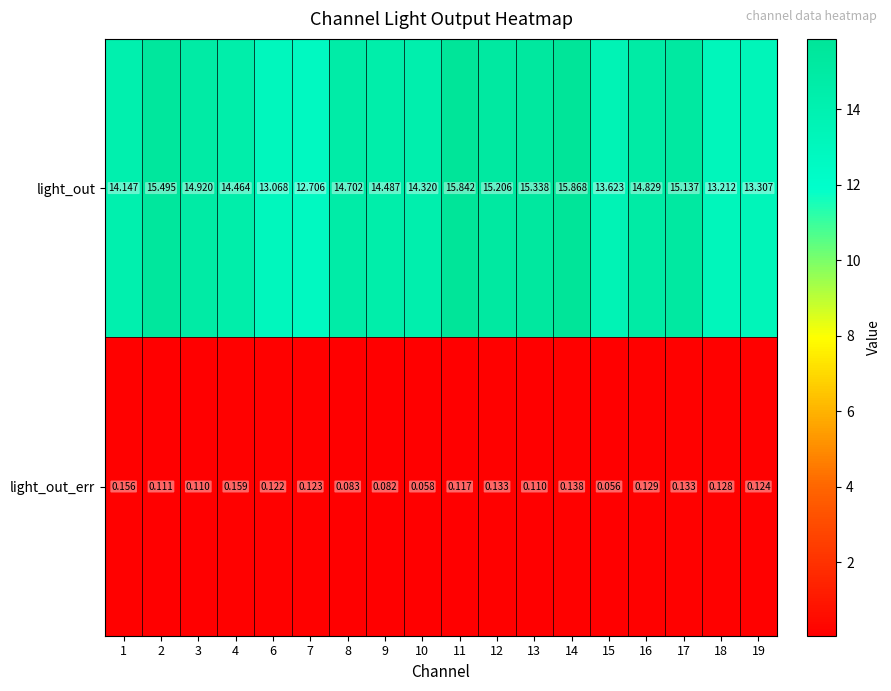

Which series has the largest total across all categories?

light_out